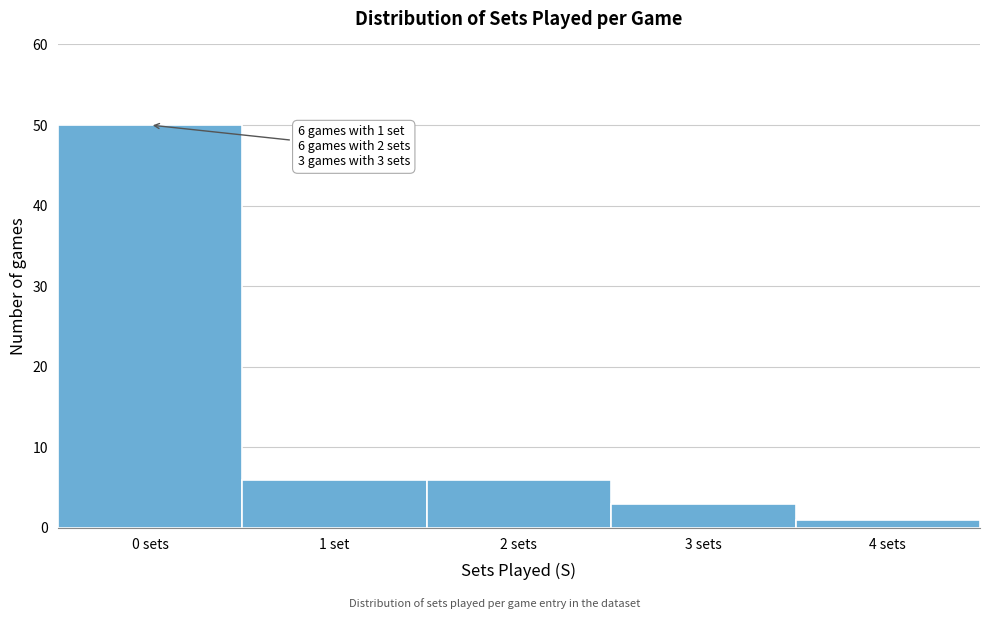

Reading left to right, what are all the values shown in this chart?

0 sets=50	1 set=6	2 sets=6	3 sets=3	4 sets=1